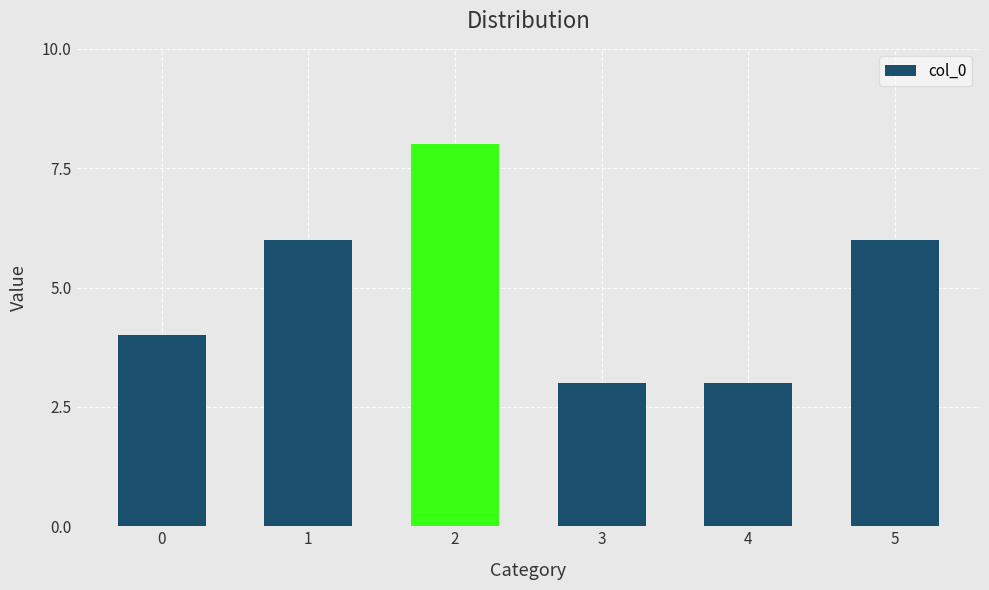

How many distinct data groups are displayed?

1